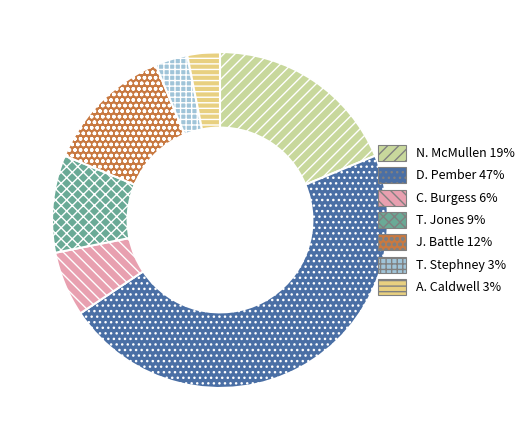

Do T. Stephney 3% and J. Battle 12% together represent more than half of the pie?

No